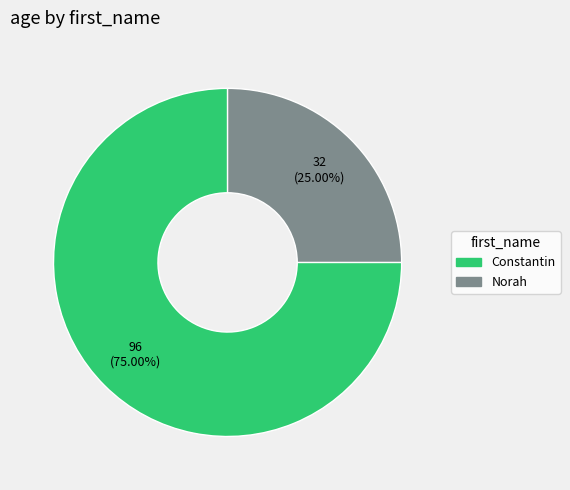

Which slice is the largest?

Constantin